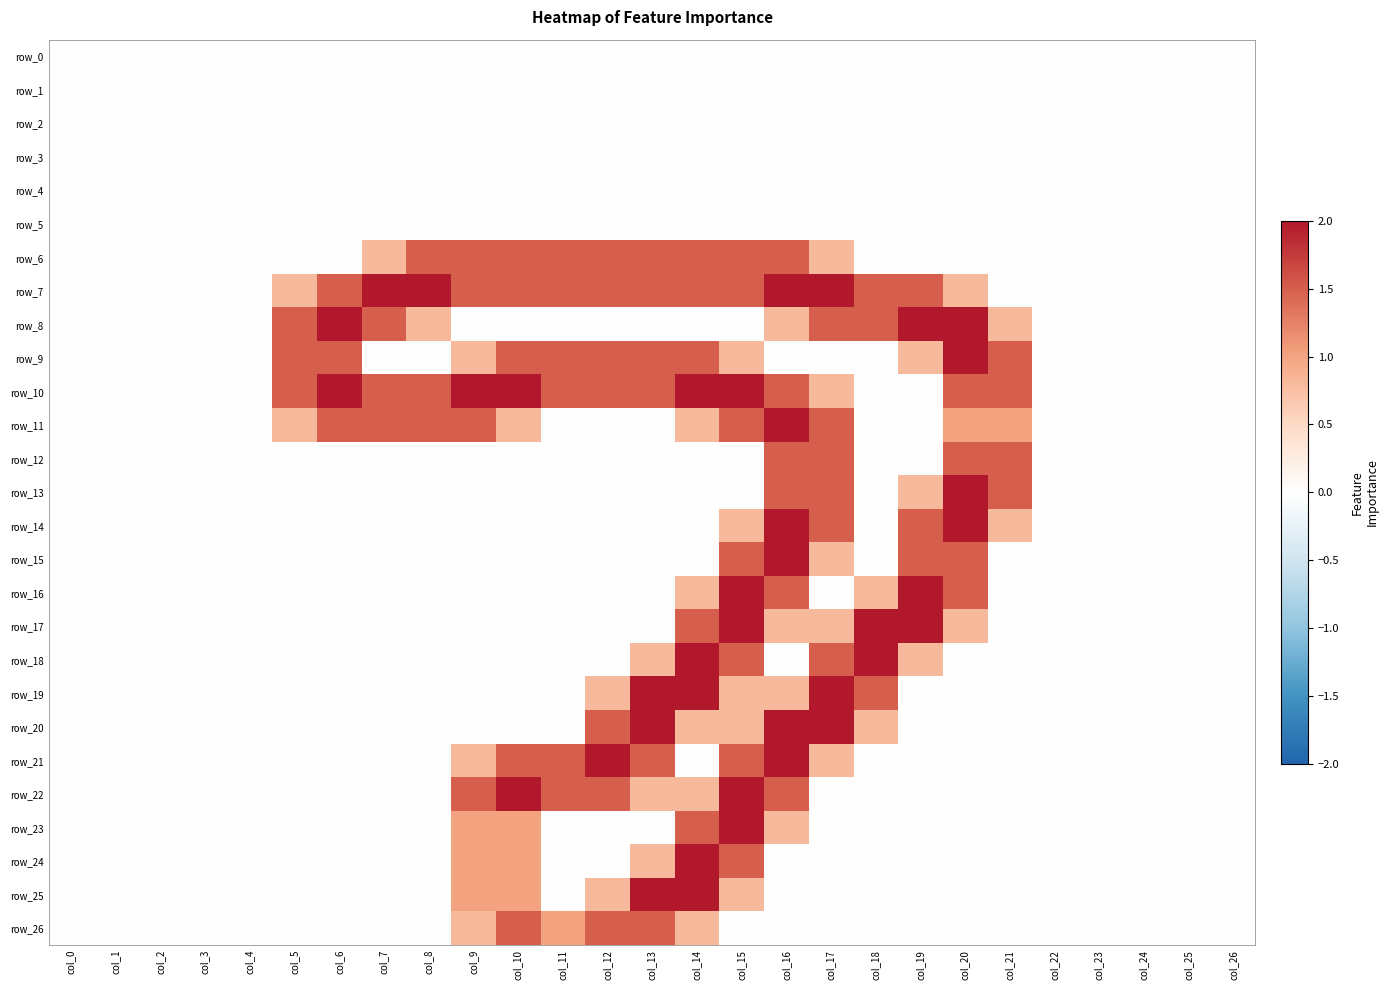

The row_22 series shows 0.0 at col_1. True or false?

True